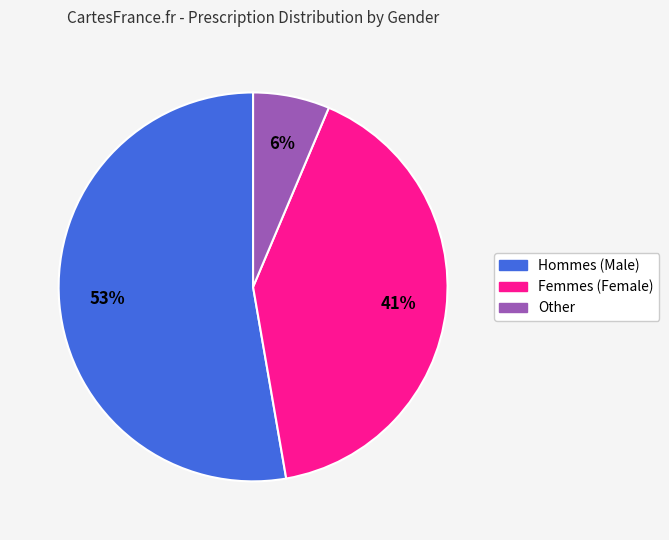

Is there a majority slice in this chart?

Yes